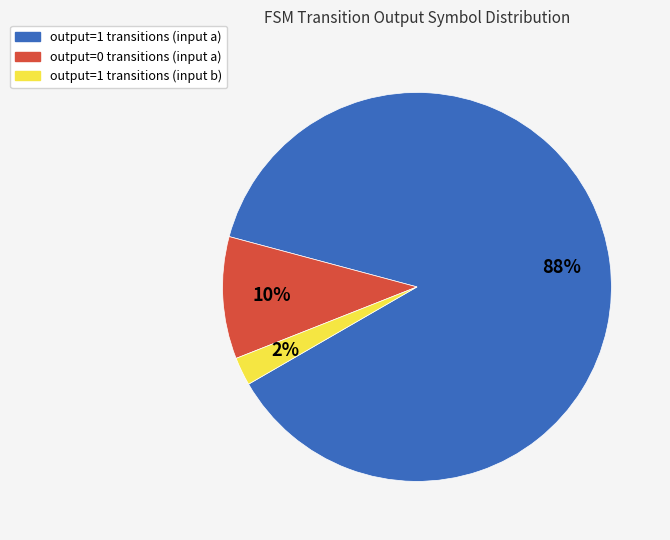

How many segments does this pie chart have?

3